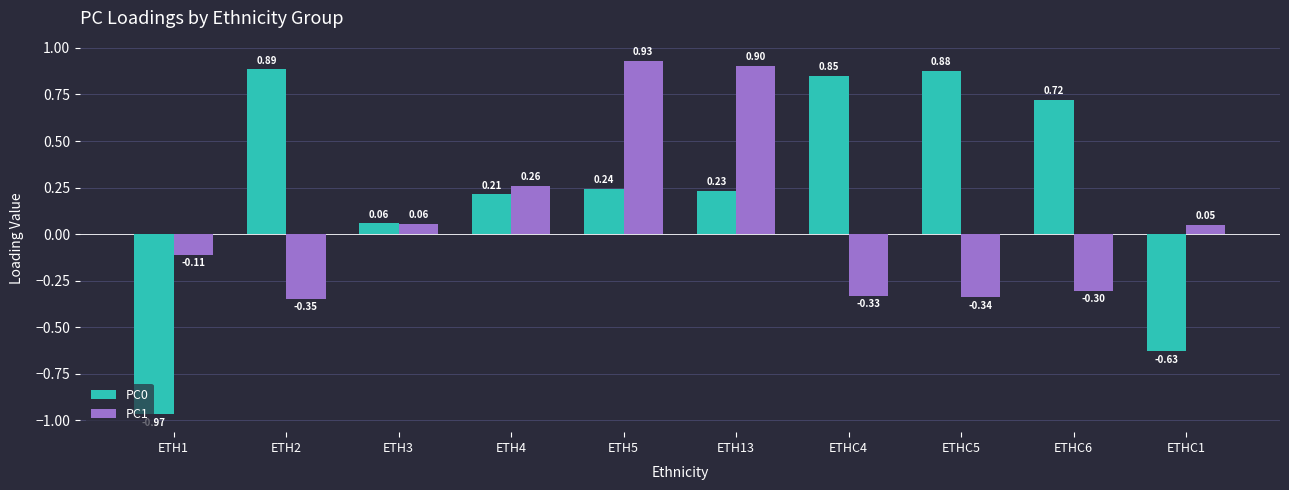

Is the value of PC0 at ETHC1 greater than the value of PC1 at ETH1?

No